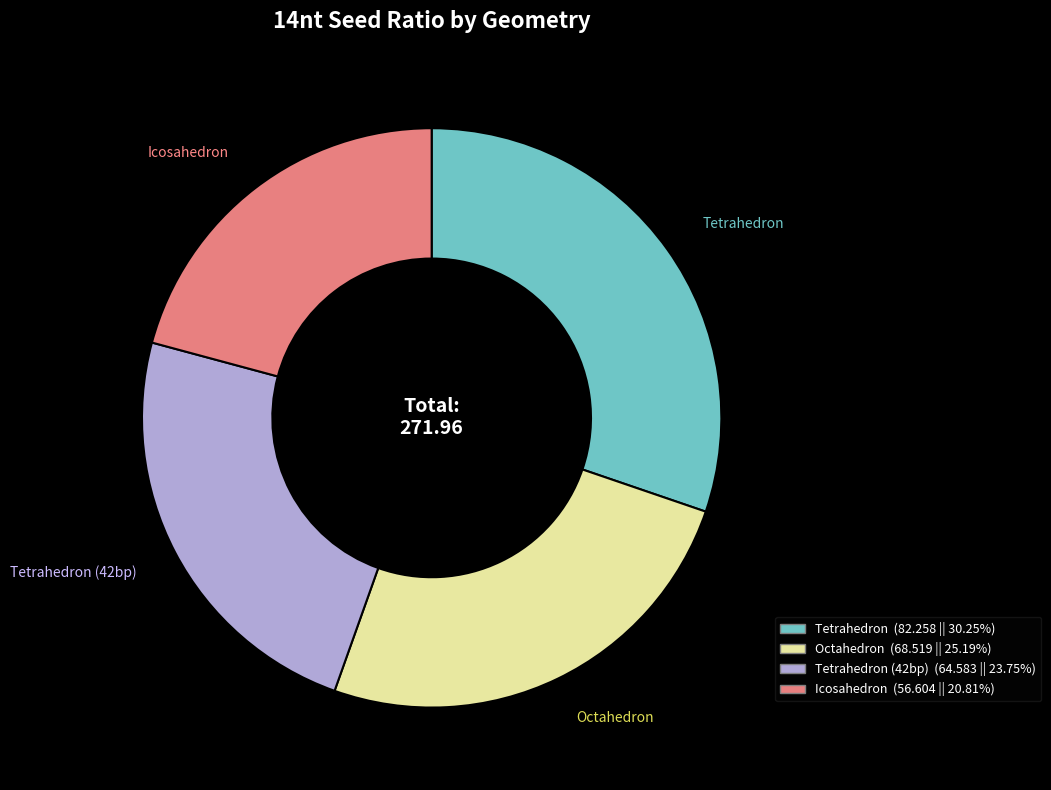

Does any single category account for the majority?

No